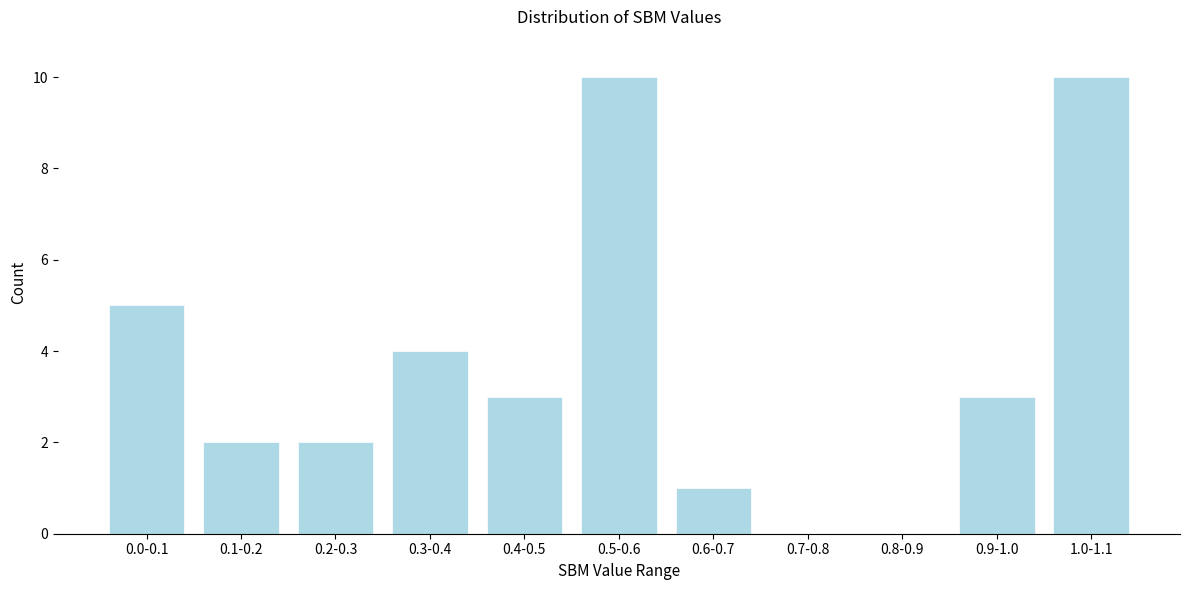

Reading left to right, extract all data points from this chart.

0.0-0.1=5	0.1-0.2=2	0.2-0.3=2	0.3-0.4=4	0.4-0.5=3	0.5-0.6=10	0.6-0.7=1	0.7-0.8=0	0.8-0.9=0	0.9-1.0=3	1.0-1.1=10